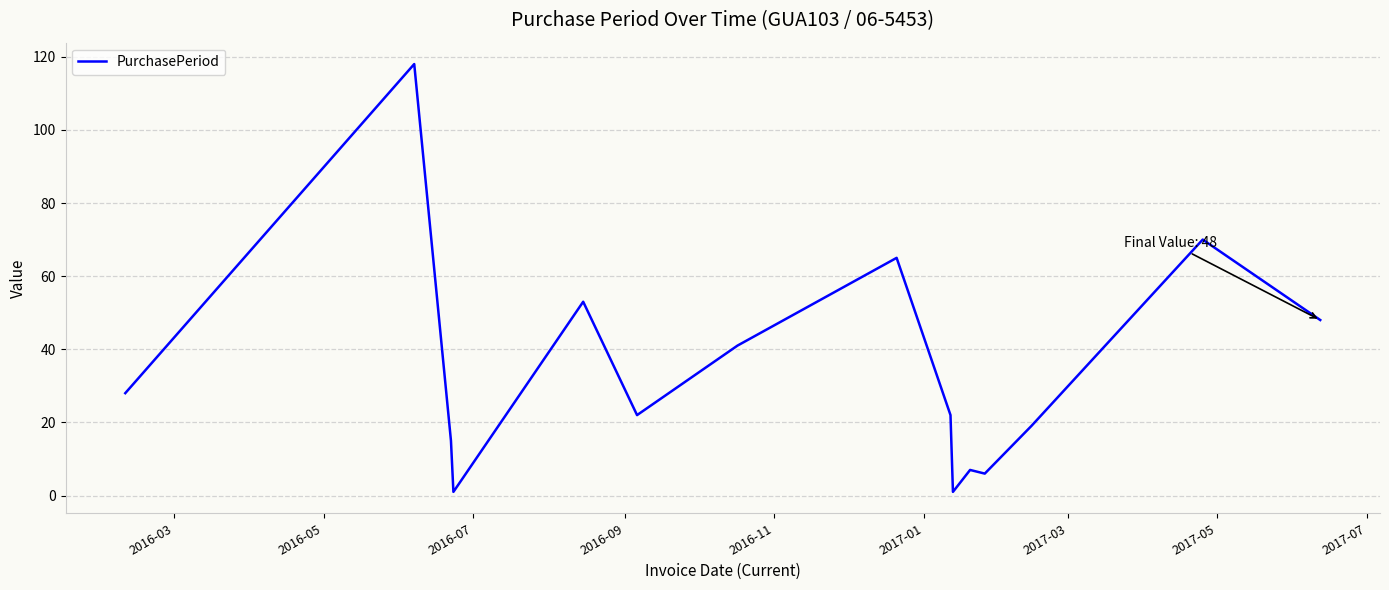

What is the greatest value displayed?

118